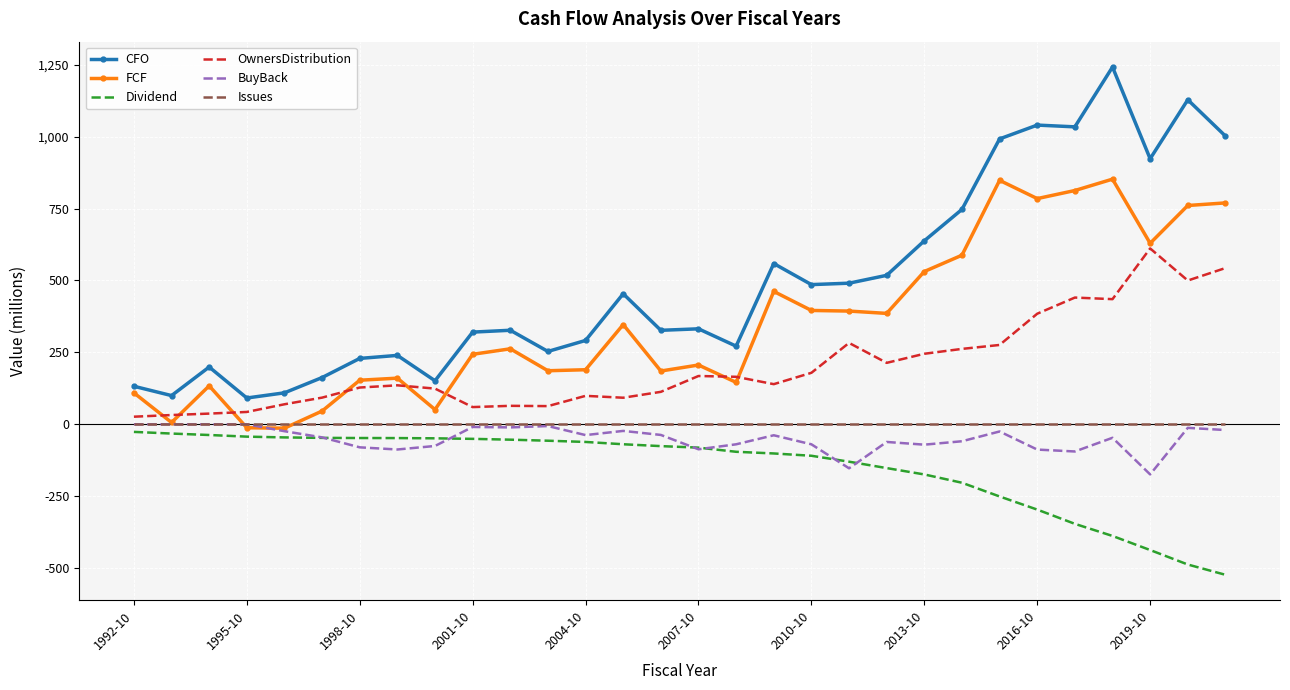

True or false: FCF has more than 0 interior local peaks.

True